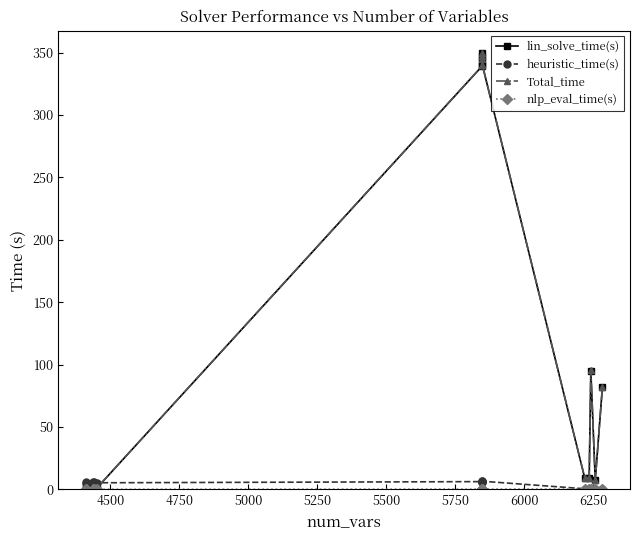

Is the value of nlp_eval_time(s) at 4750 greater than the value of heuristic_time(s) at 6000?

No